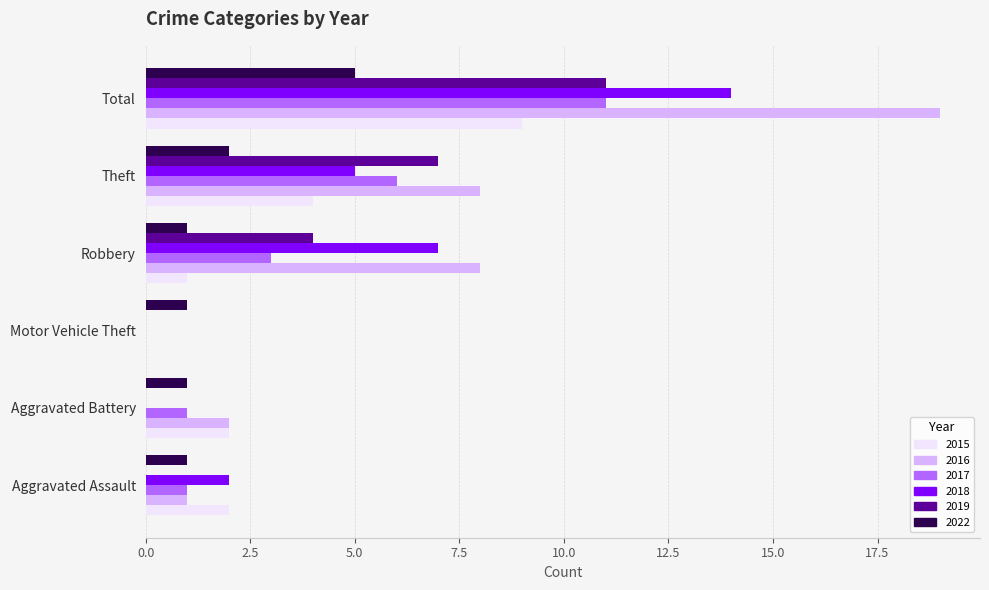

What is the spread (max minus min) of values at Theft?

6